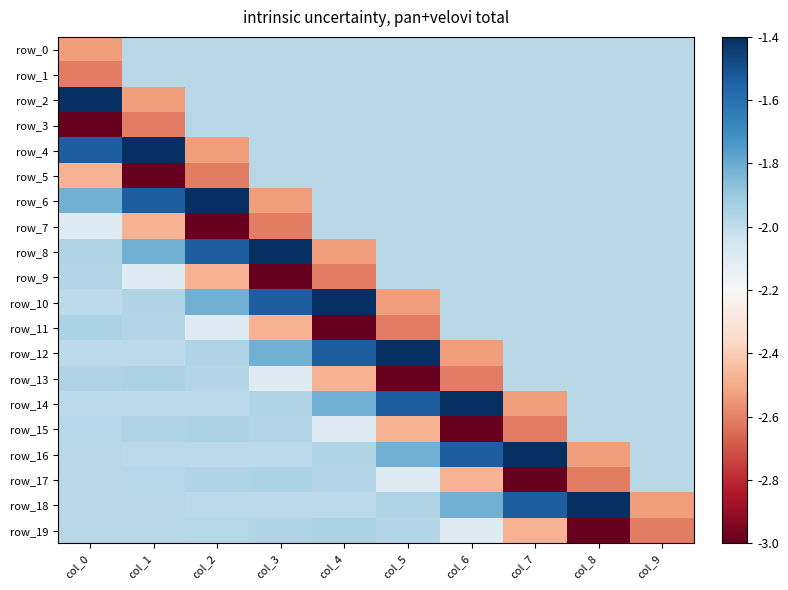

Which series has the widest spread of values?

row_2